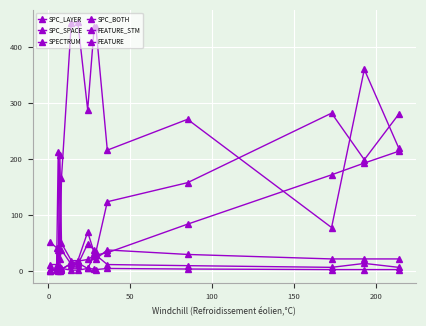

Does the chart display data point markers on the line(s)?

Yes